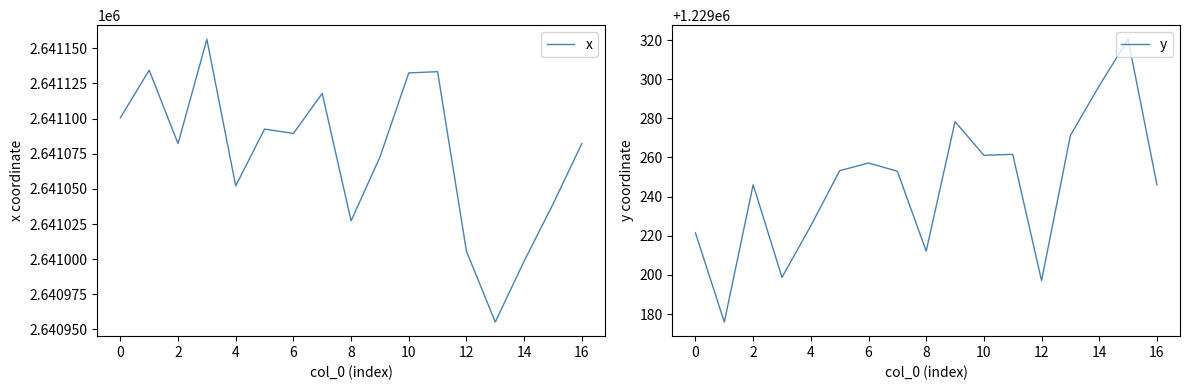

What is the lowest value of the x series?

2640955.3